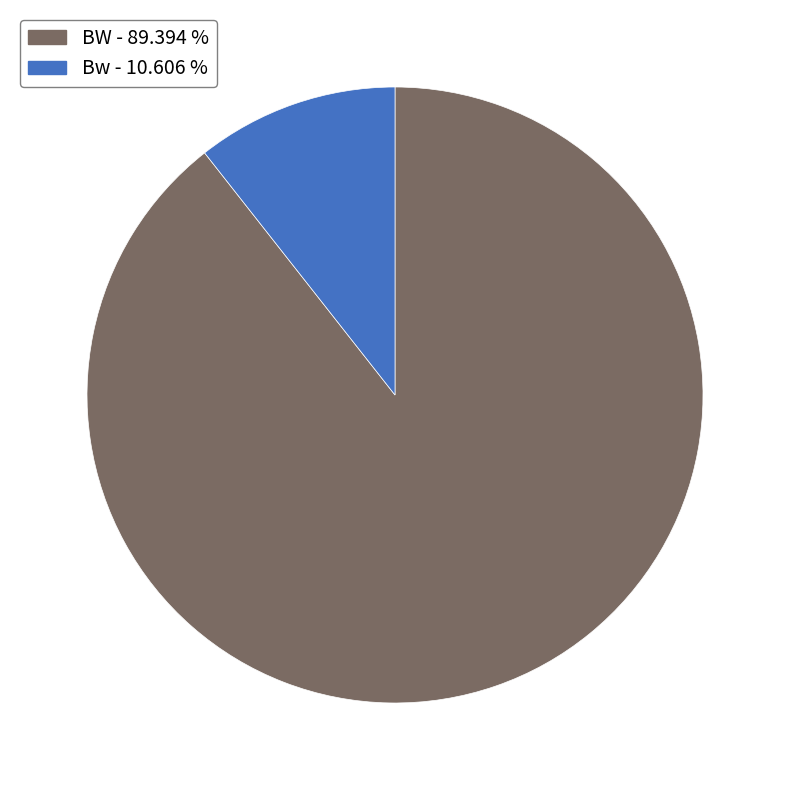

Which has a higher value, Bw - 10.606 % or BW - 89.394 %?

BW - 89.394 %